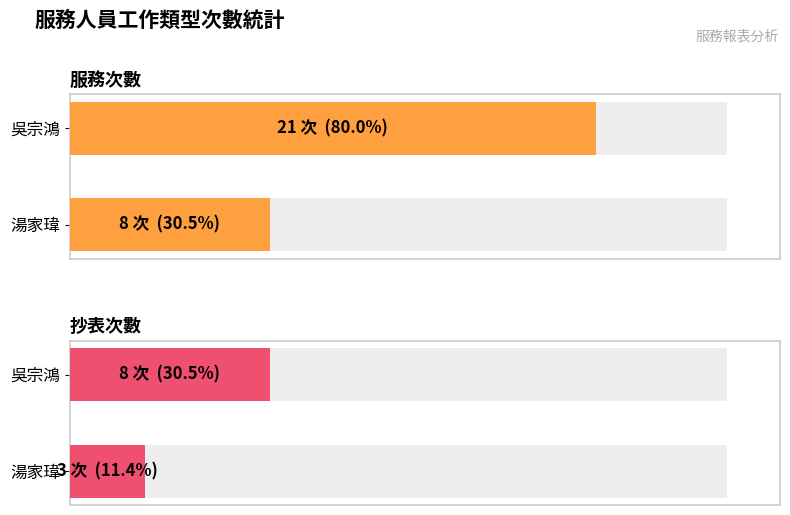

What are all the series names shown in the legend?

服務次數, 抄表次數